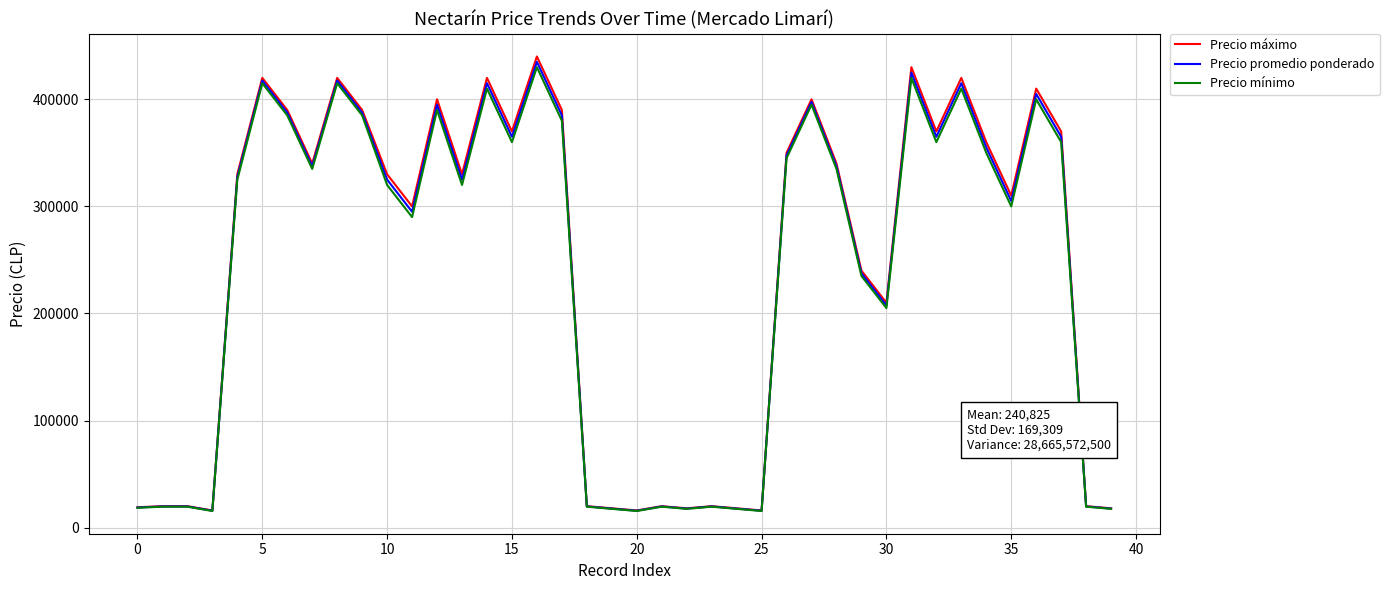

Which series has the largest range (max minus min)?

Precio máximo